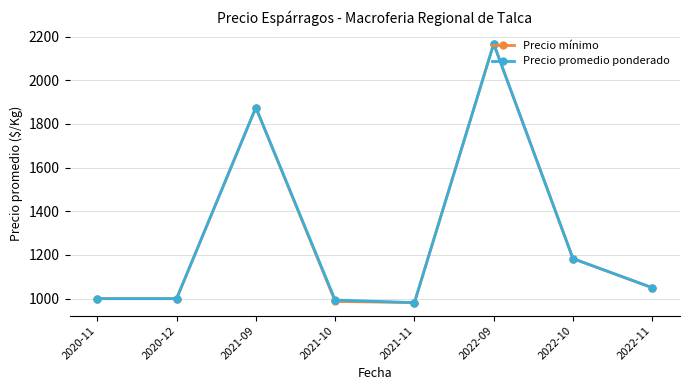

Reading right to left, what are all the values shown in this chart?

Precio mínimo: 1050.0	1183.3	2166.7	981.8	987.5	1875.0	1000.0	1000.0
Precio promedio ponderado: 1050.0	1183.3	2166.7	981.8	993.8	1875.0	1000.0	1000.0